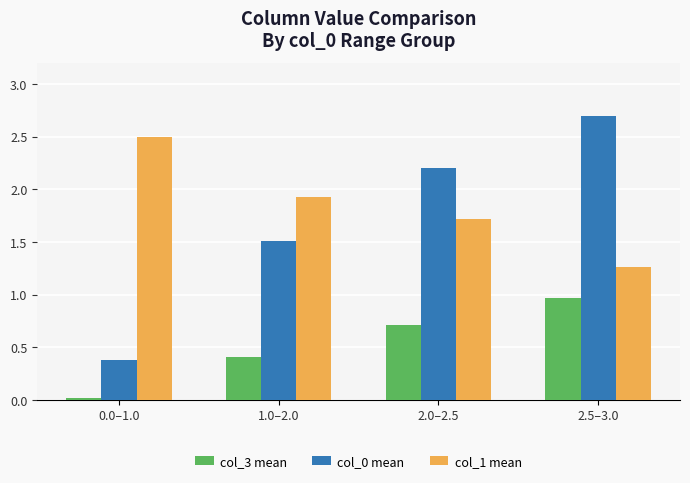

At which category is the sum across all series the highest?

2.5–3.0